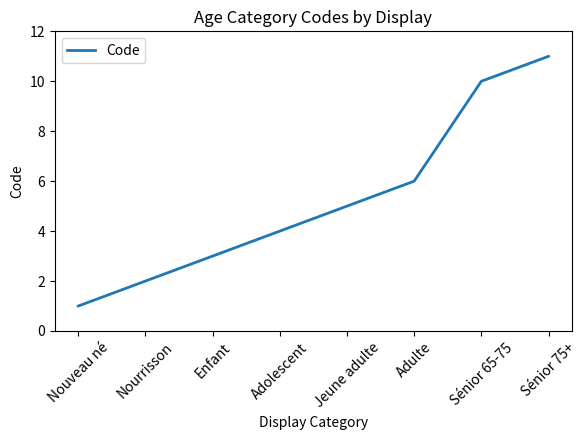

What is the difference between the values at Adolescent and Sénior 65-75?

6